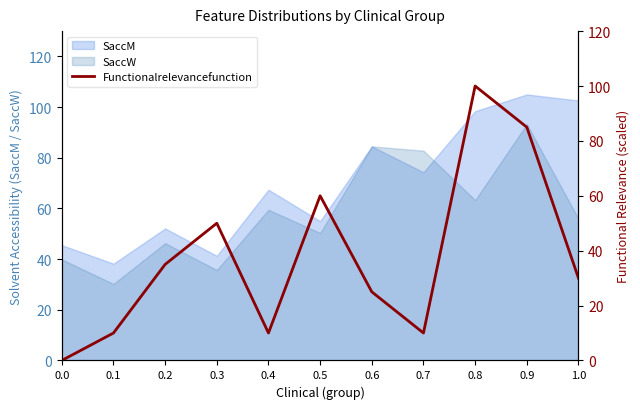

How many categories are shown in the chart?

11